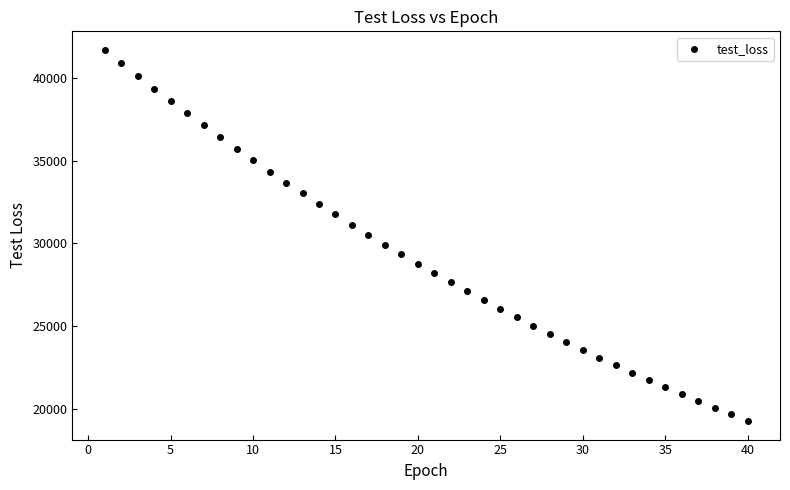

What is the range of X values (max minus min)?

39.0